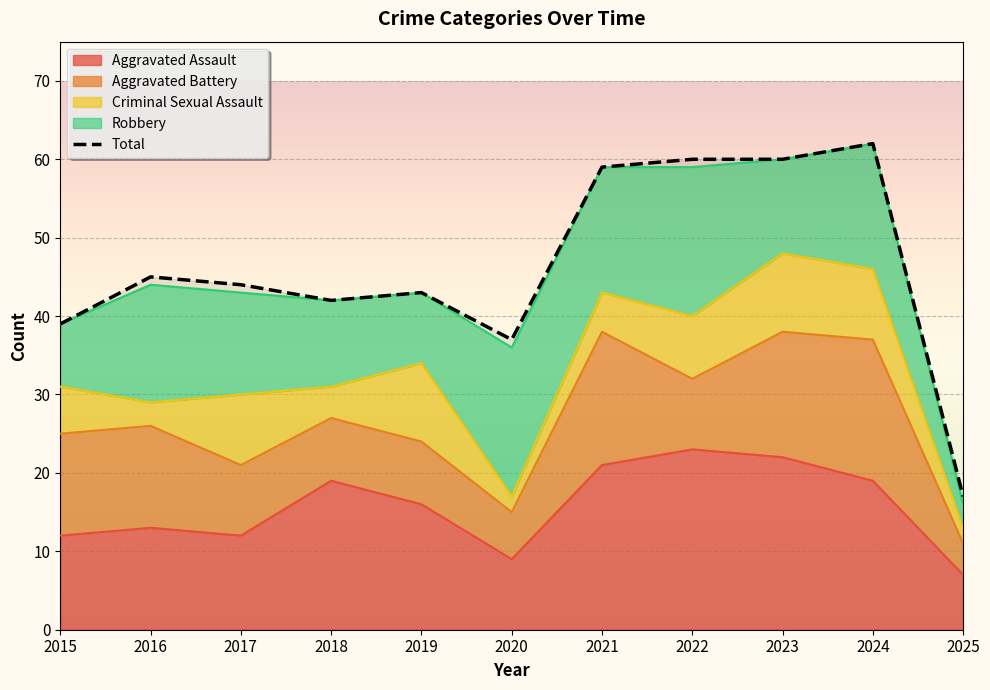

True or false: there are more than 0 points higher than both neighbors.

True